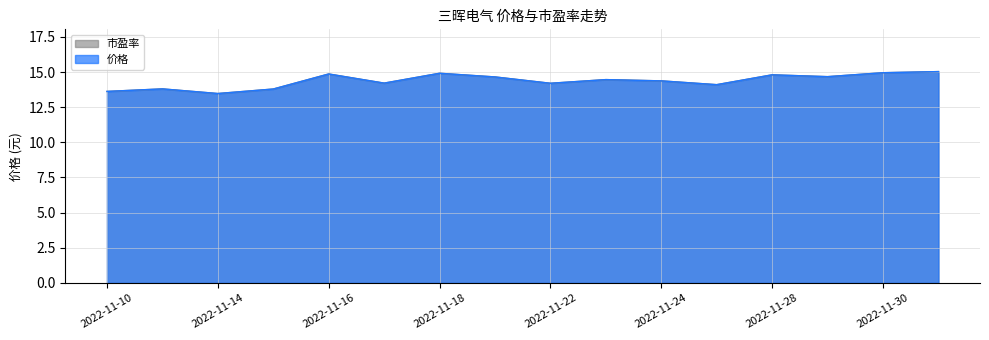

How many intersections are there between 价格 and 市盈率?

4